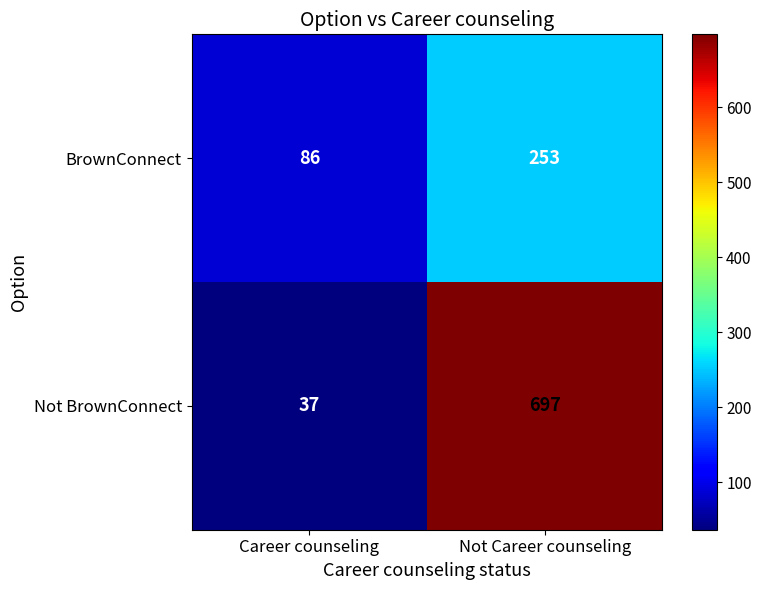

What is the average value of the Not BrownConnect series?

367